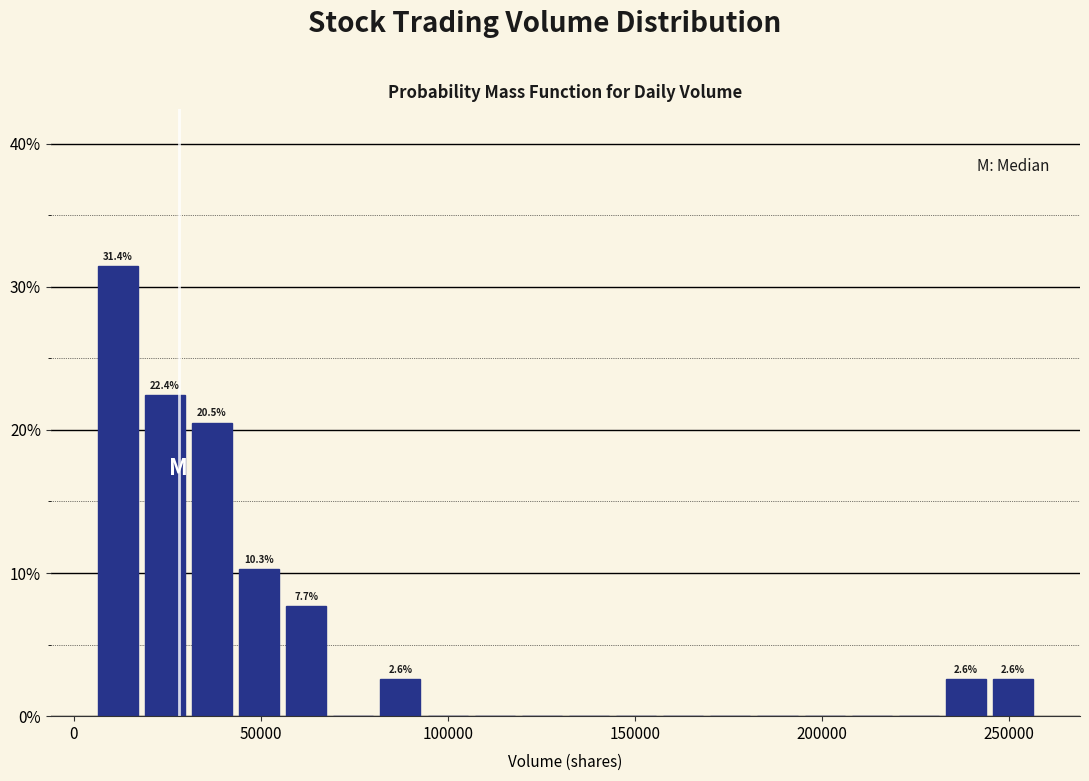

Read against the x-axis, roughly where is the centre of the tallest bar?

10000